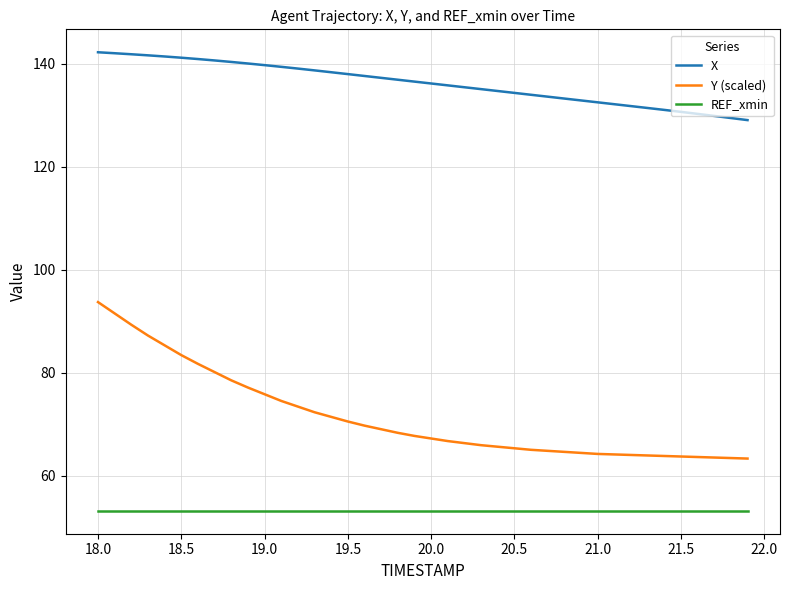

At how many categories does at least one series exceed 67?

40